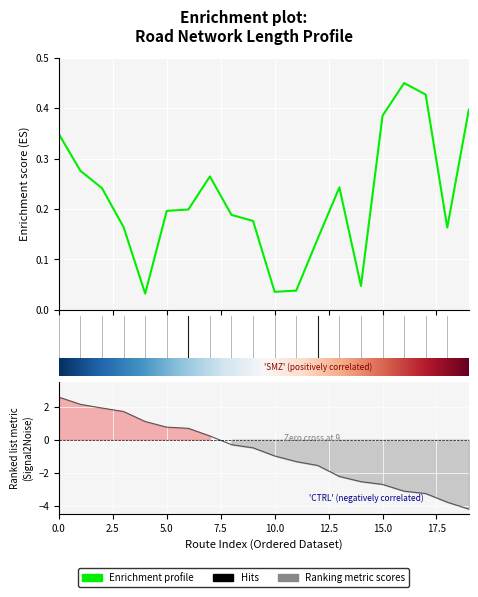

What is the sum of all values?

4.4